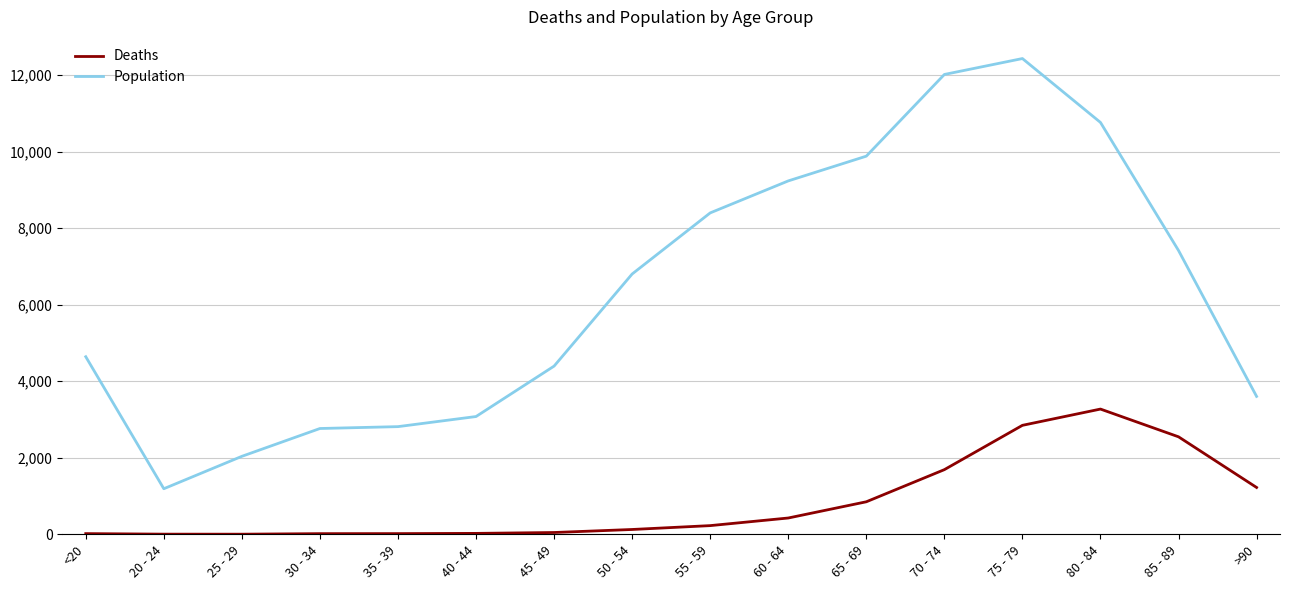

What is the sum of all Deaths values?

13343